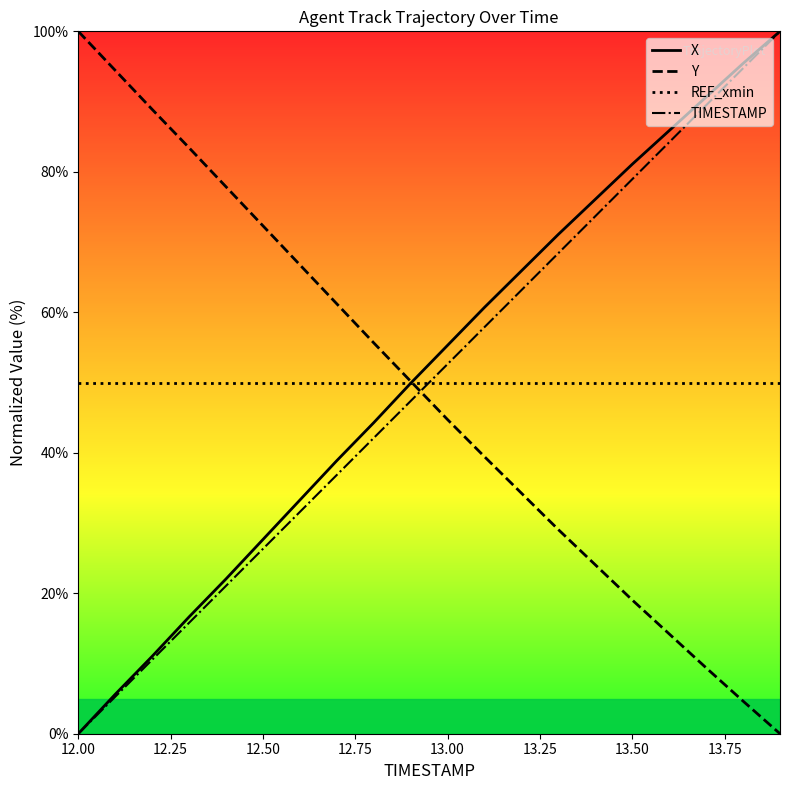

What is the highest value of the X series?

100.0